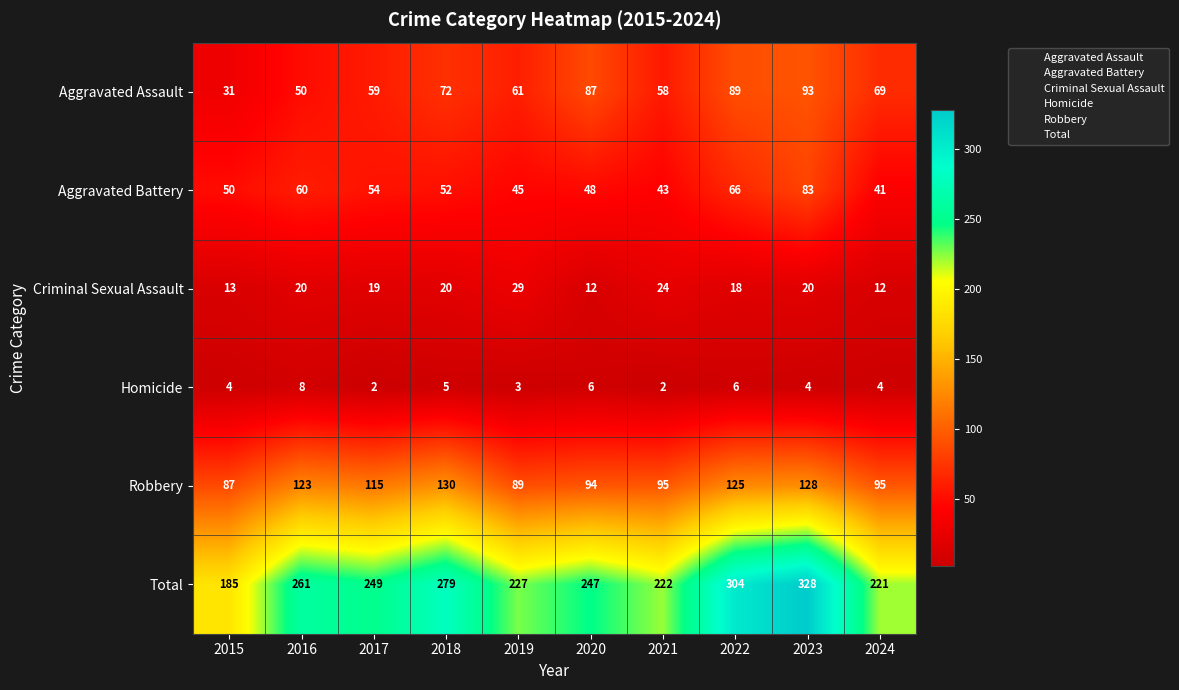

What is the spread (max minus min) of values at 2024?

217